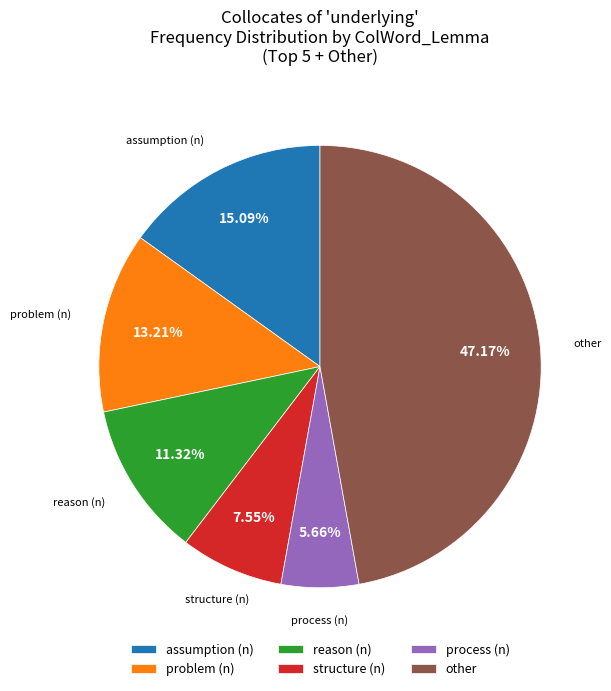

The assumption (n) slice represents 15% of the pie. True or false?

True